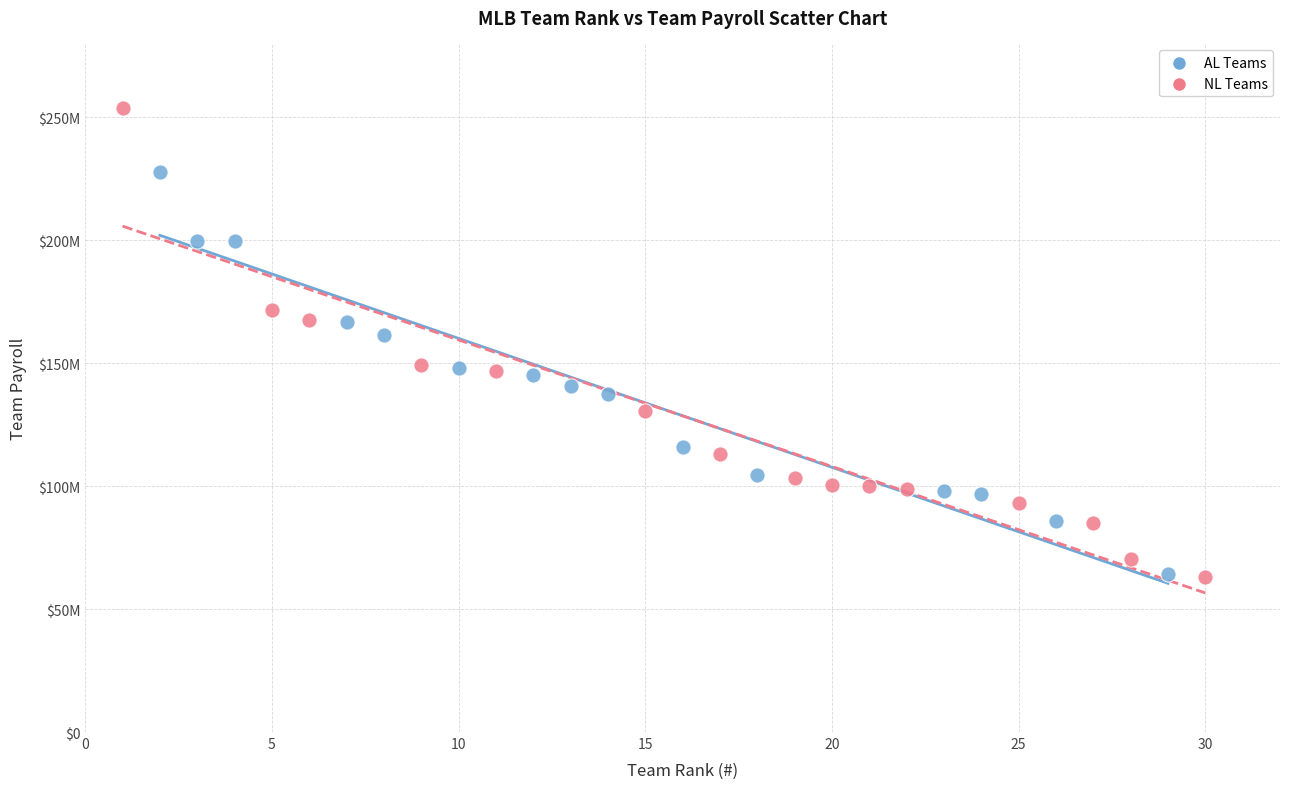

Which series reaches the maximum Y coordinate?

NL Teams